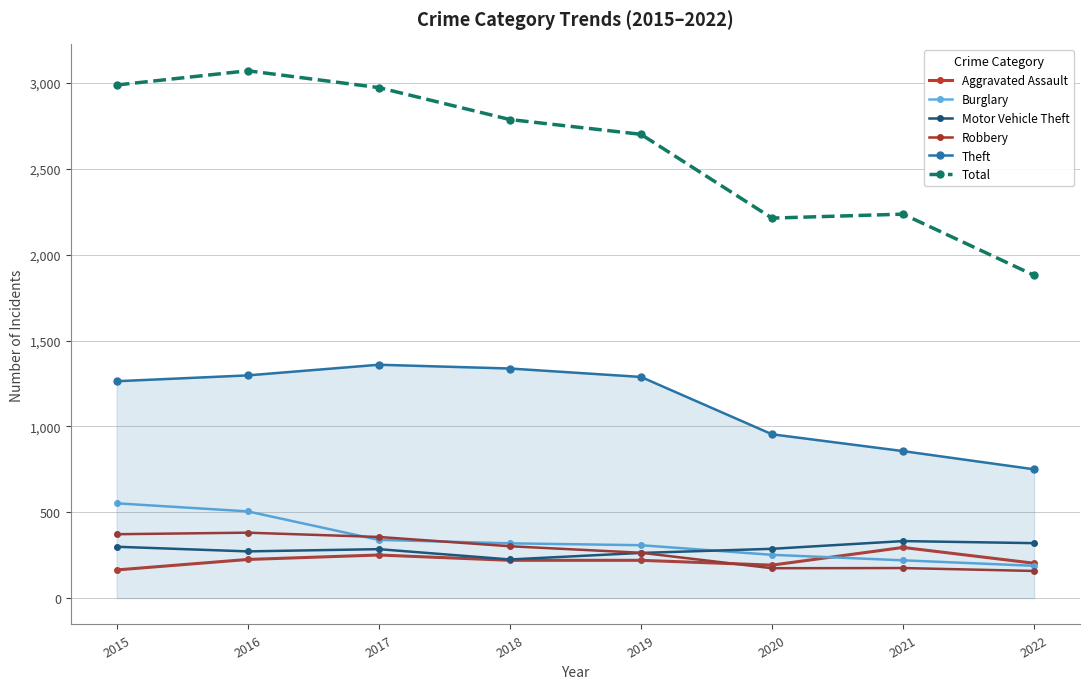

At which category does the chart reach its peak across all series?

2016